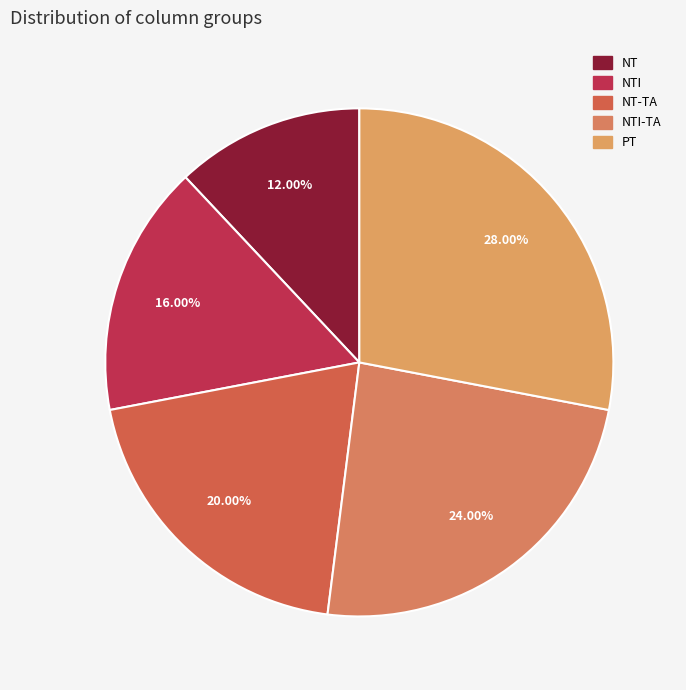

Count the number of slices in the pie.

5